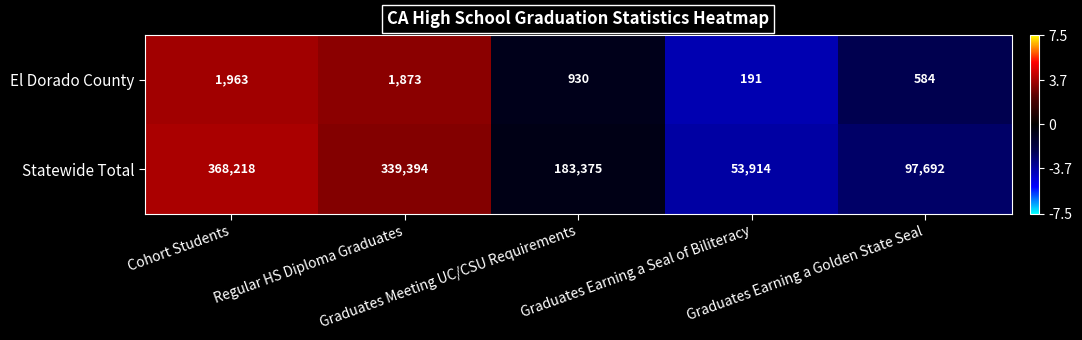

At which category is the sum across all series the highest?

Cohort Students